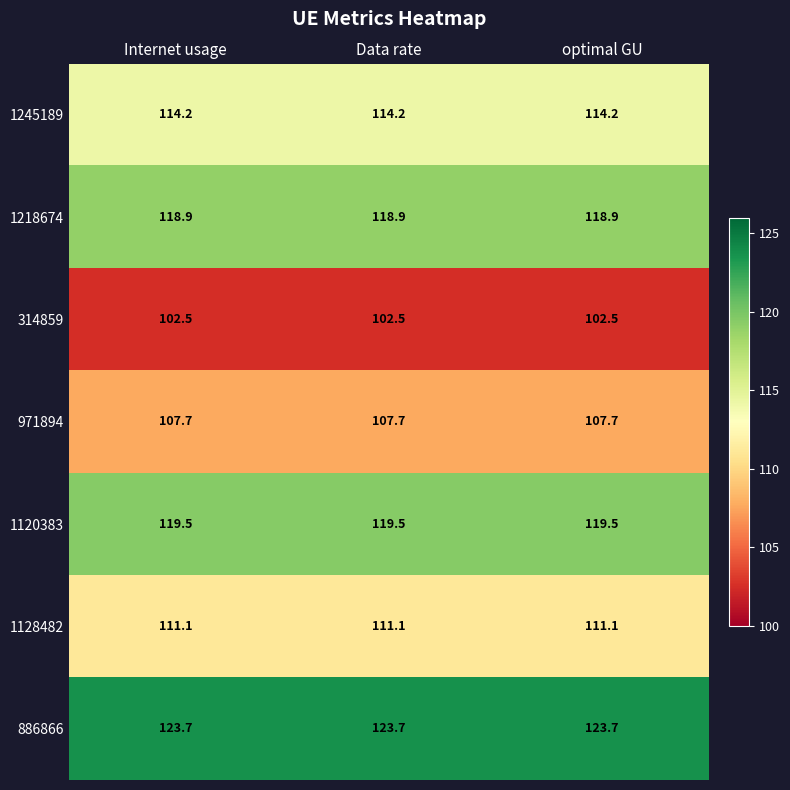

What is the smallest value displayed?

102.5